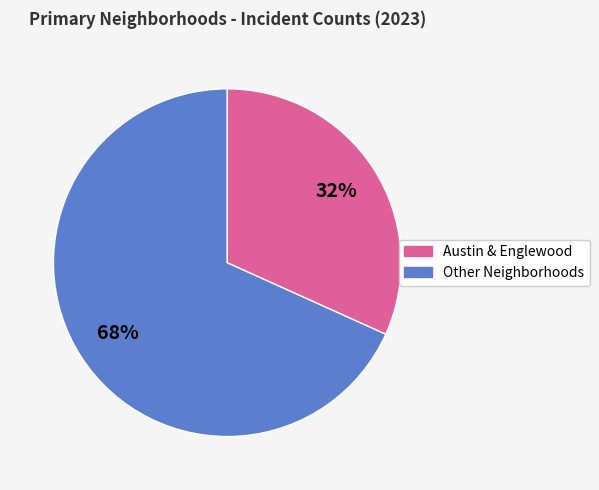

Is there any slice that represents more than half of the pie?

Yes